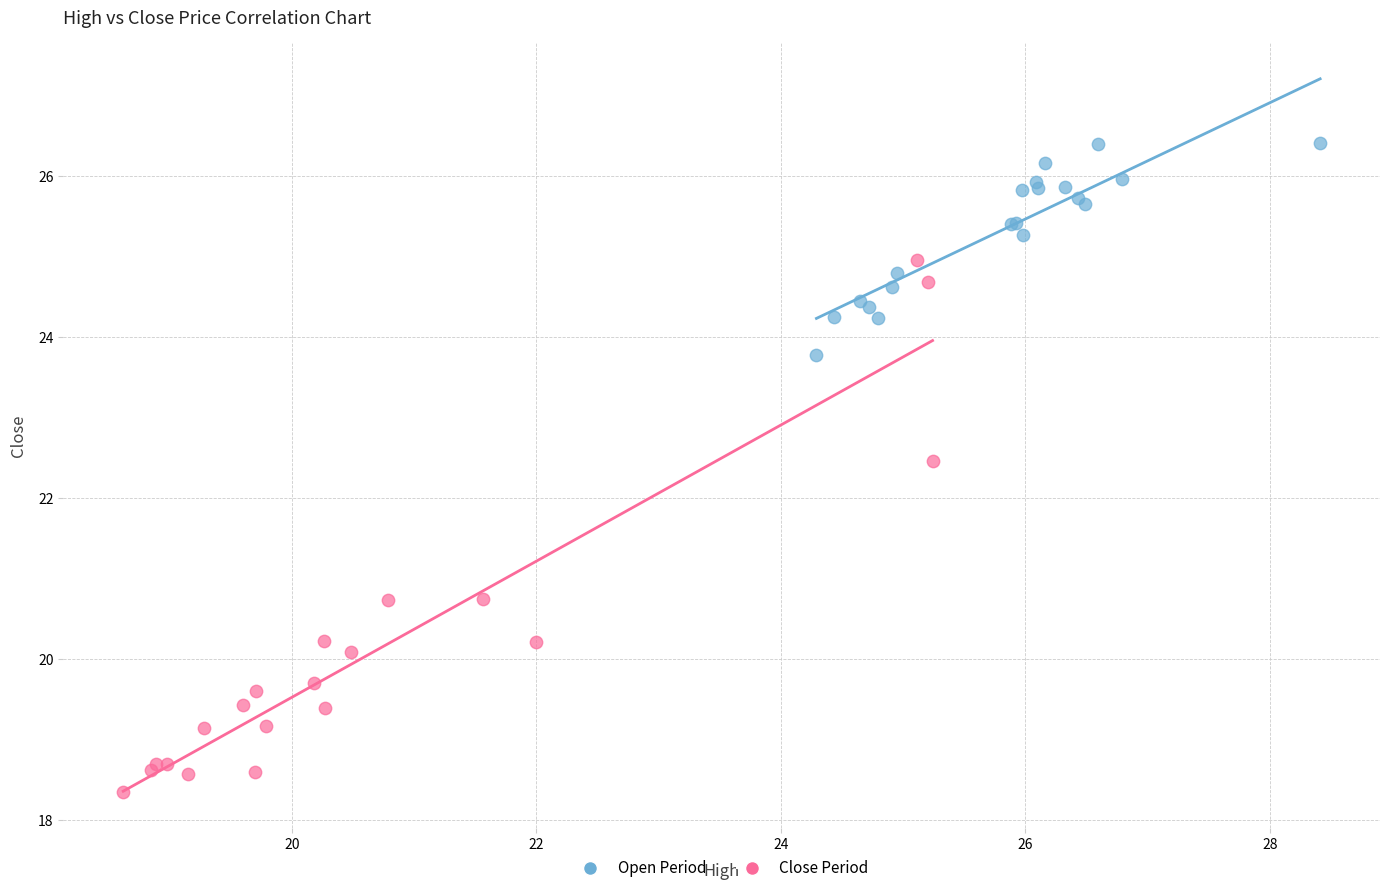

Which series has the largest Y range (max minus min)?

Close Period